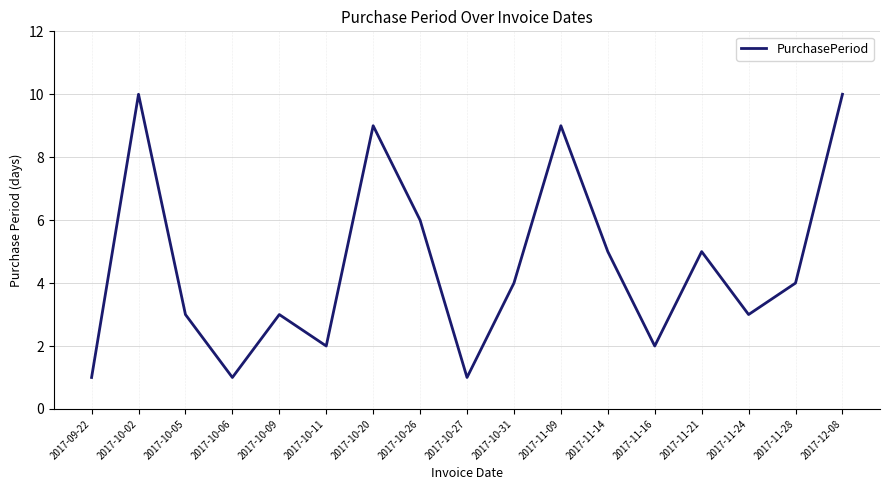

What is the greatest value displayed?

10